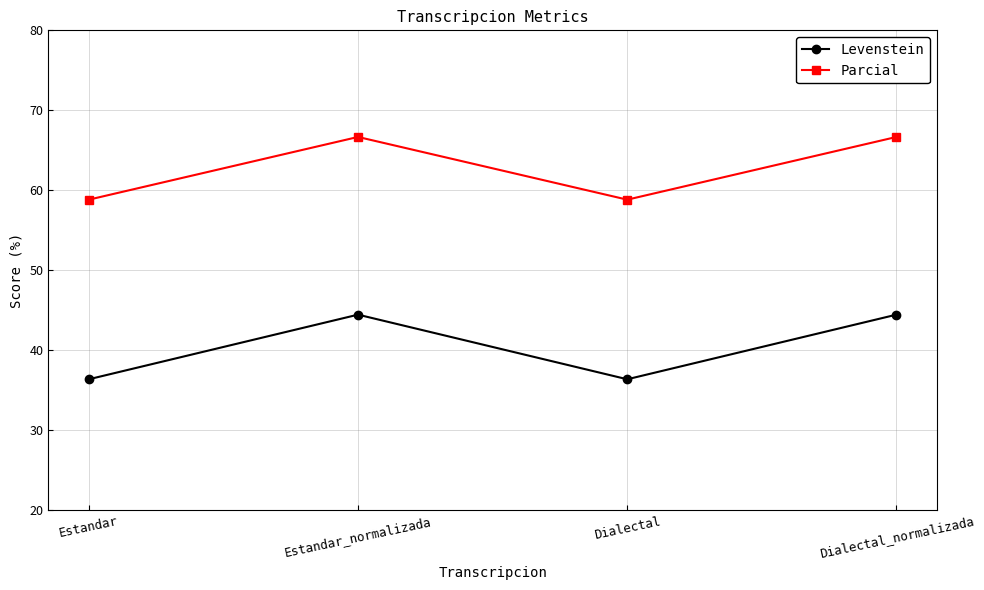

True or false: Parcial and Levenstein cross at least once.

False